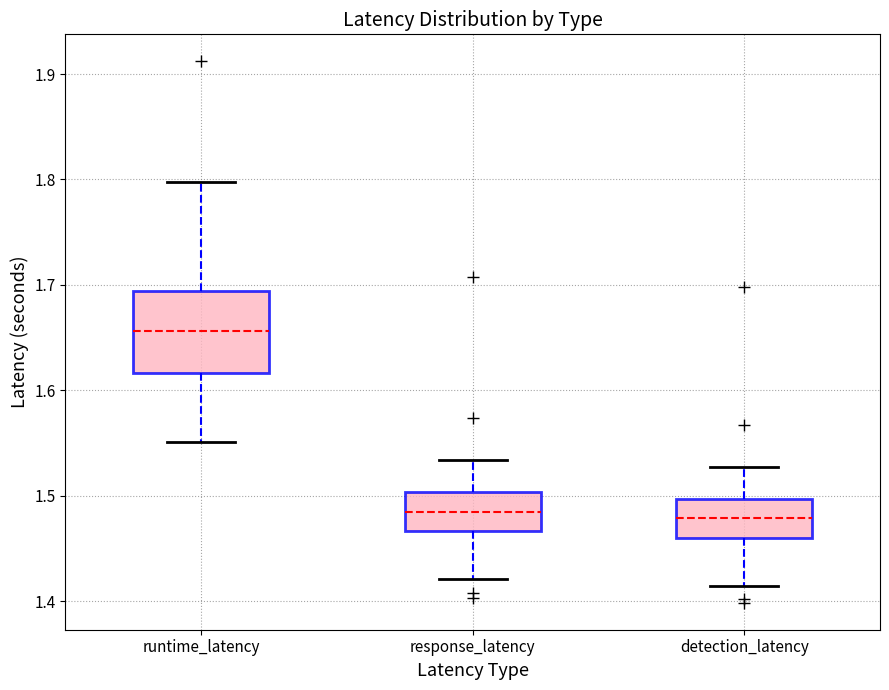

Which box is the tallest, from its lower edge to its upper edge?

runtime_latency